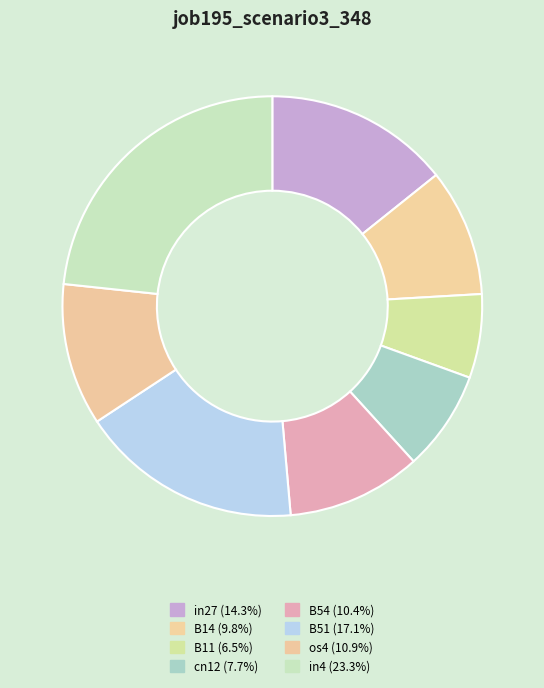

To the nearest percent, what is the average slice percentage?

12%